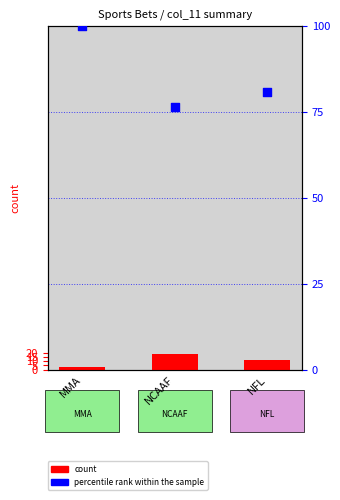

Which series reaches the maximum Y coordinate?

percentile rank within the sample